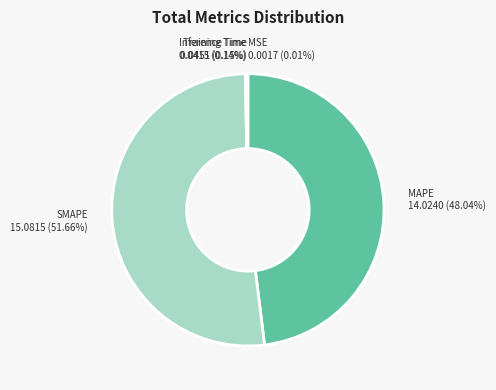

What is the ratio of the value at MAPE to the value at SMAPE?

0.9